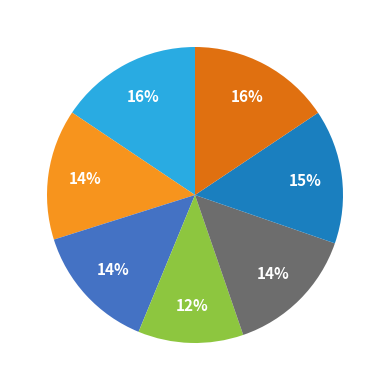

How many slices are in this pie chart?

7